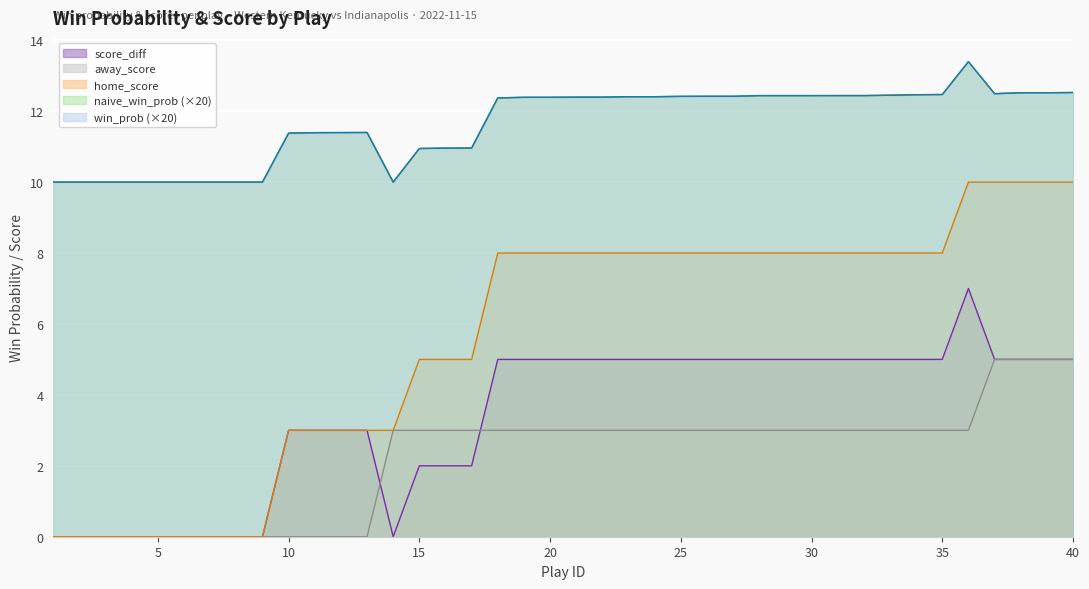

True or false: naive_win_prob and away_score cross at least once.

False